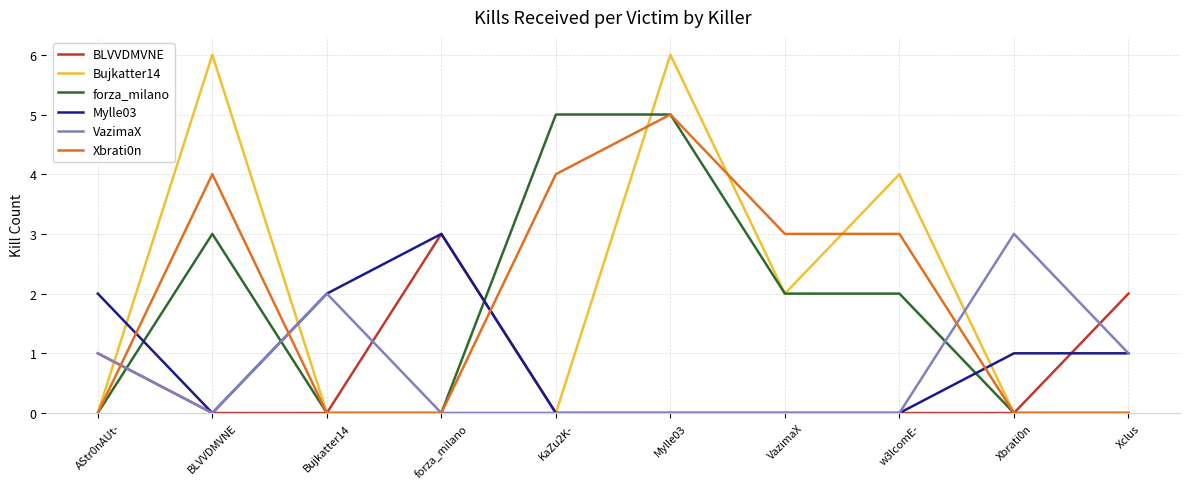

How many series are shown in this chart?

6